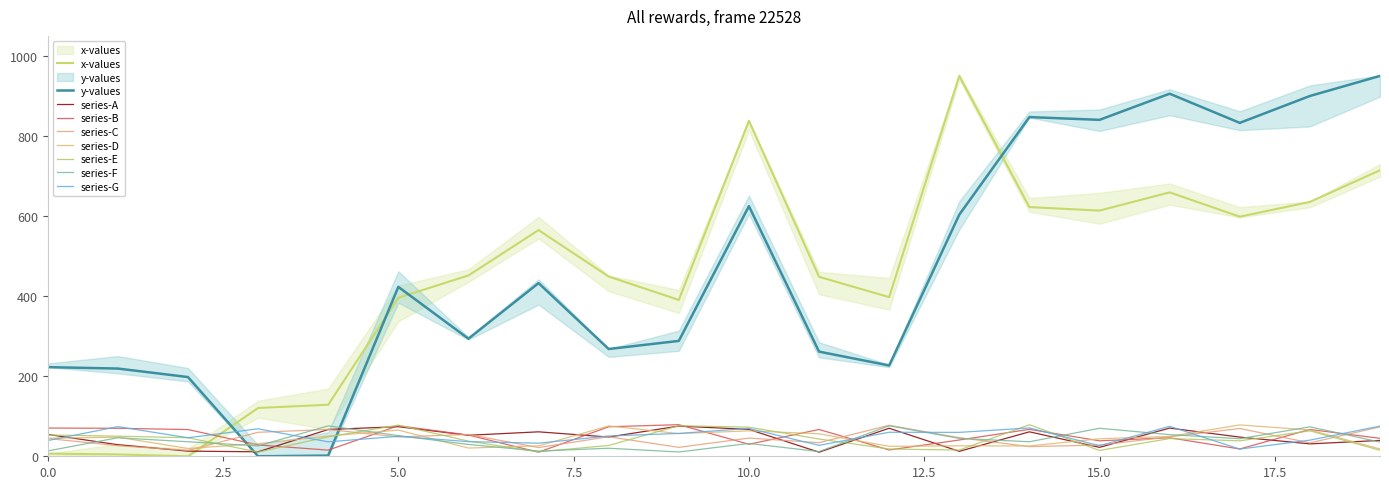

Which label corresponds to the largest value in the chart?

19